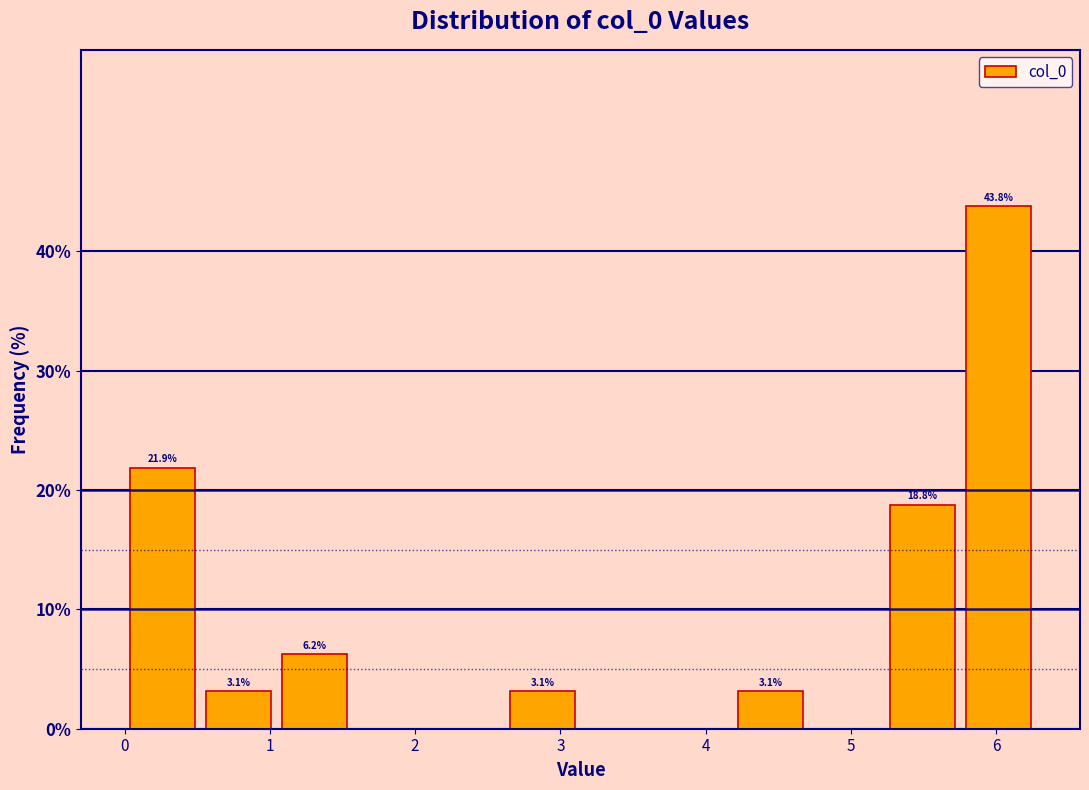

Which range on the x-axis has the tallest bar?

5.8 to 6.3